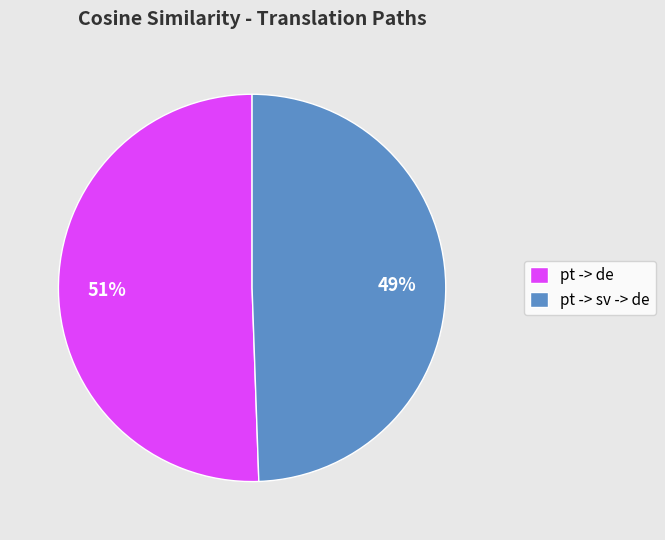

Which has a higher value, pt -> sv -> de or pt -> de?

pt -> de